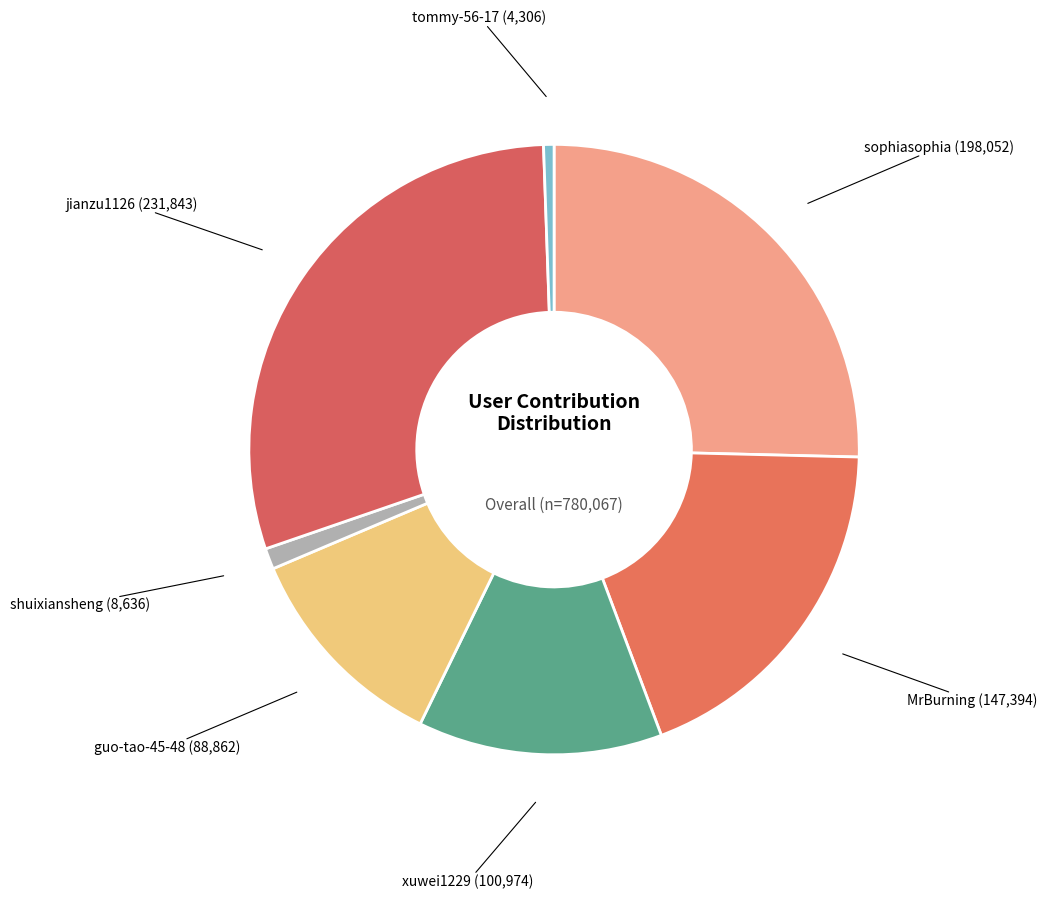

How many slices are in this pie chart?

7